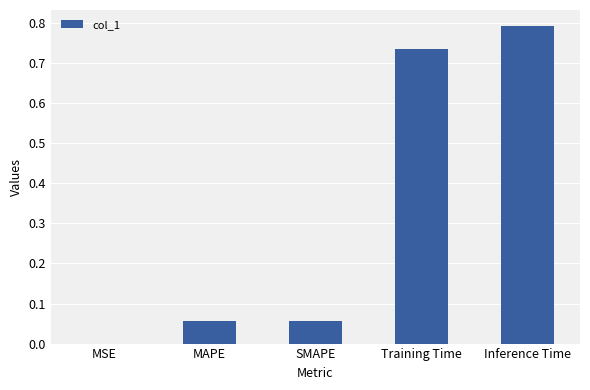

What is the greatest value displayed?

0.8